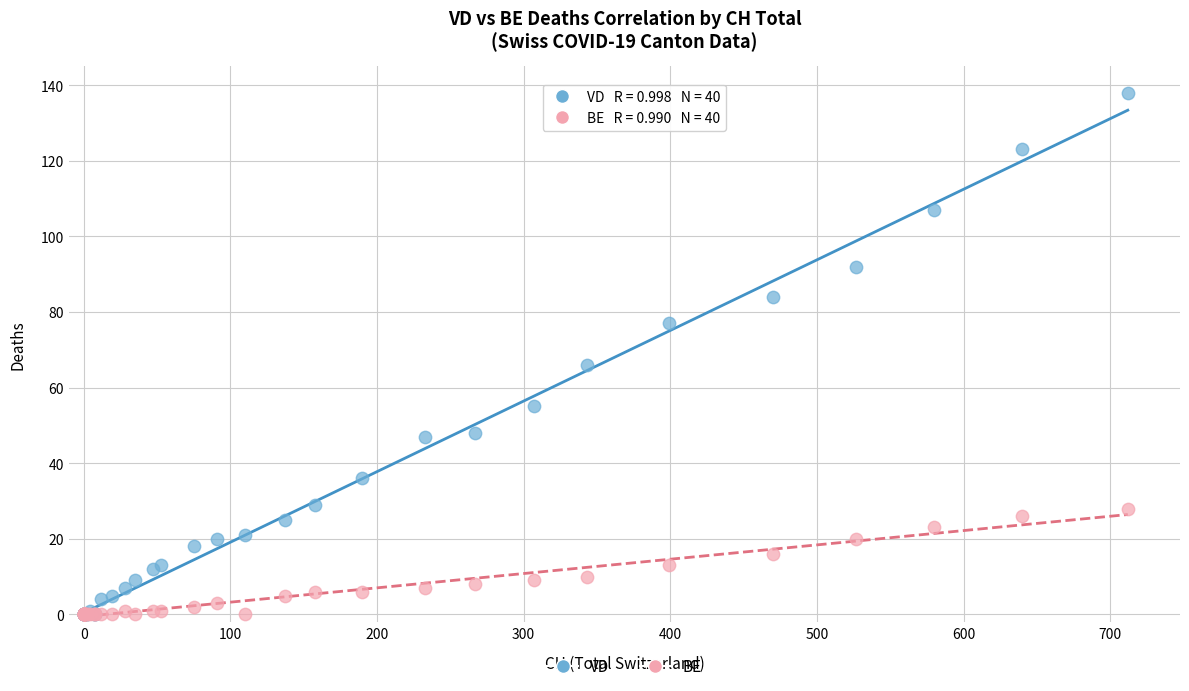

Which series contains the highest Y value?

VD